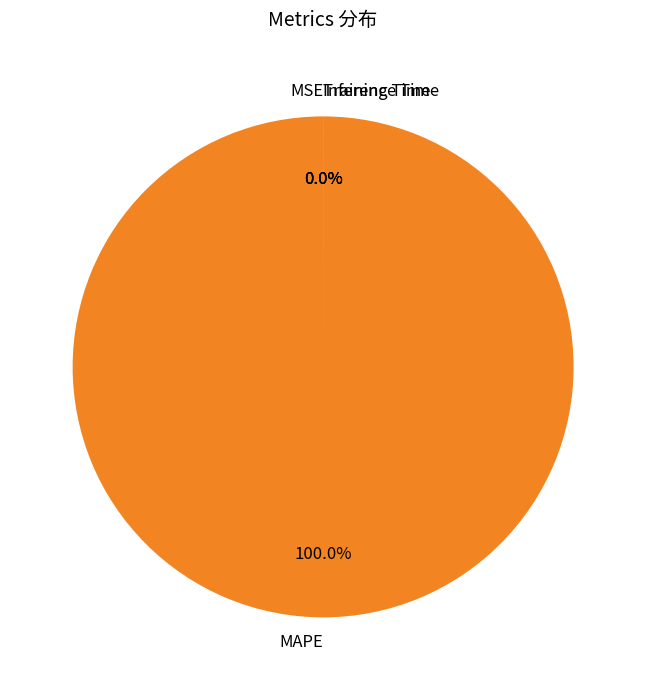

Is MAPE the majority of the pie?

Yes